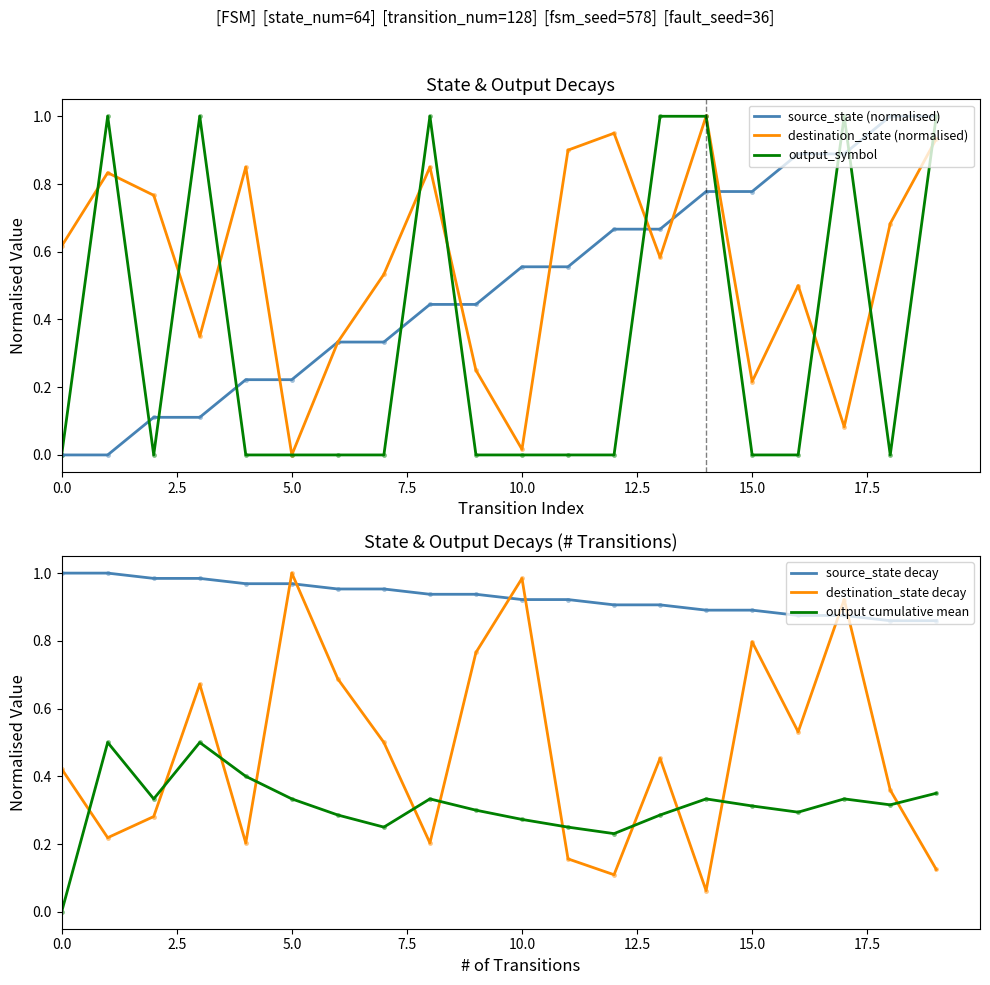

Which series reaches the maximum Y coordinate?

source_state (normalised)